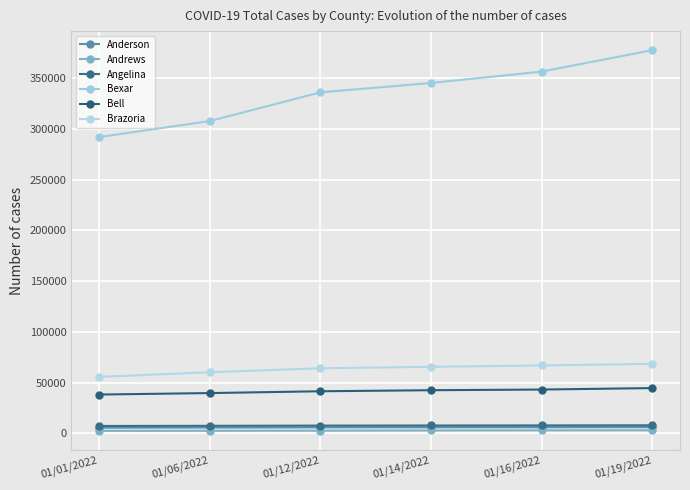

Where is Brazoria nearest to the value 62140?

01/06/2022